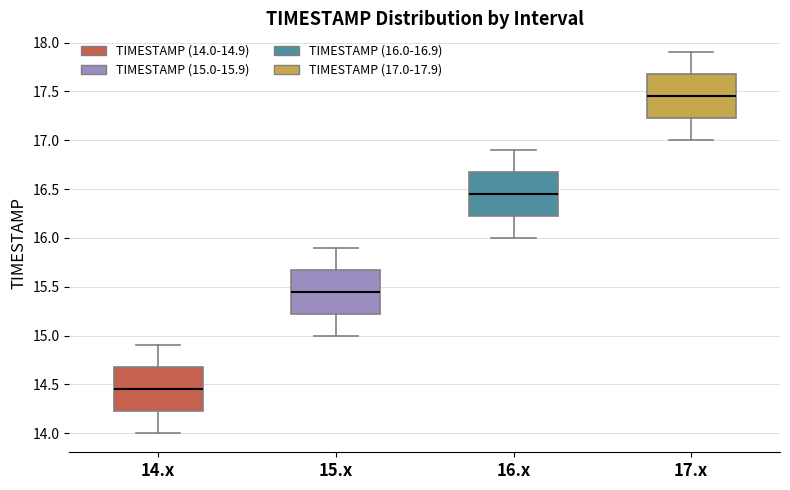

Reading left to right, transcribe this box plot: for each box, give where its median line is, the range the box spans, and where its two whiskers end, as read against the y-axis. The values are not printed on the chart, so give them approximately, as read against the axis.

14.x: median 14.45, box 14.25 to 14.70, whiskers 14.00 to 14.90
15.x: median 15.45, box 15.25 to 15.70, whiskers 15.00 to 15.90
16.x: median 16.45, box 16.25 to 16.70, whiskers 16.00 to 16.90
17.x: median 17.45, box 17.25 to 17.70, whiskers 17.00 to 17.90